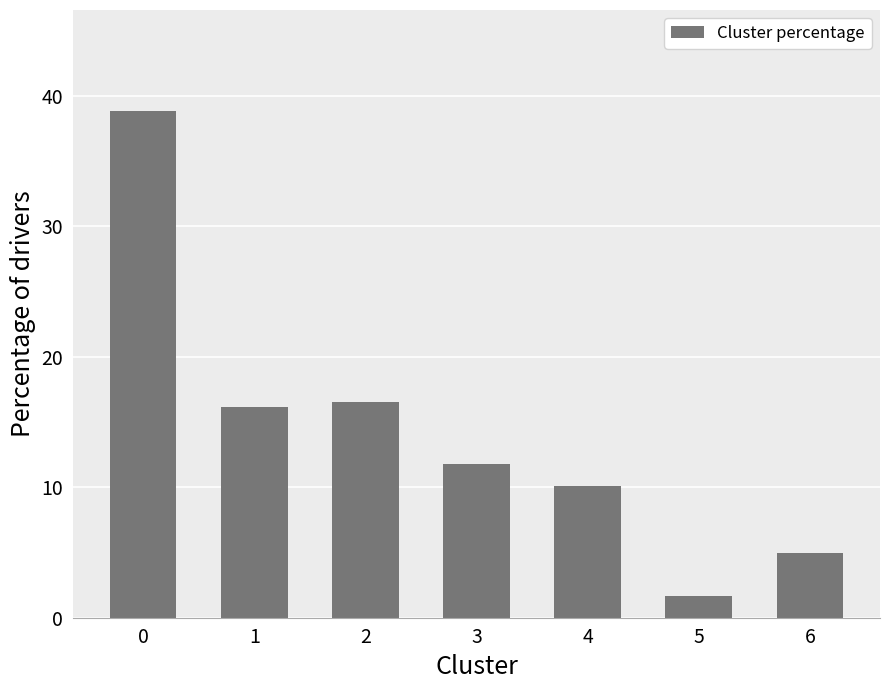

Is it true that the value at 2 is 16.6?

True